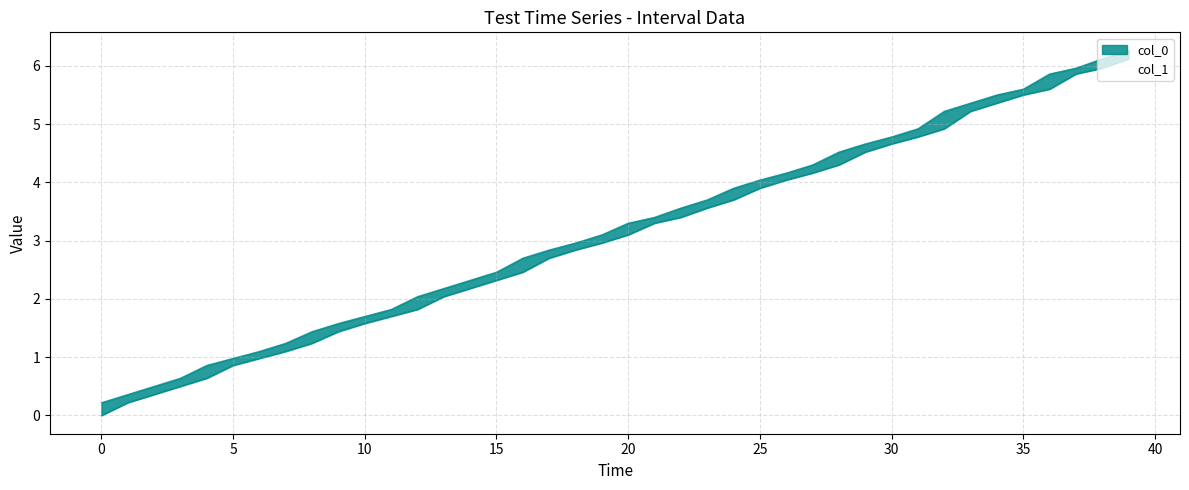

Reading left to right, extract all data points from this chart.

col_0: 0.0	0.2	0.4	0.5	0.6	0.9	1.0	1.1	1.2	1.4	1.6	1.7	1.8	2.0	2.2	2.3	2.5	2.7	2.8	3.0	3.1	3.3	3.4	3.6	3.7	3.9	4.0	4.2	4.3	4.5	4.7	4.8	4.9	5.2	5.4	5.5	5.6	5.9	6.0	6.1
col_1: 0.2	0.4	0.5	0.6	0.9	1.0	1.1	1.2	1.4	1.6	1.7	1.8	2.0	2.2	2.3	2.5	2.7	2.8	3.0	3.1	3.3	3.4	3.6	3.7	3.9	4.0	4.2	4.3	4.5	4.7	4.8	4.9	5.2	5.4	5.5	5.6	5.9	6.0	6.1	6.3